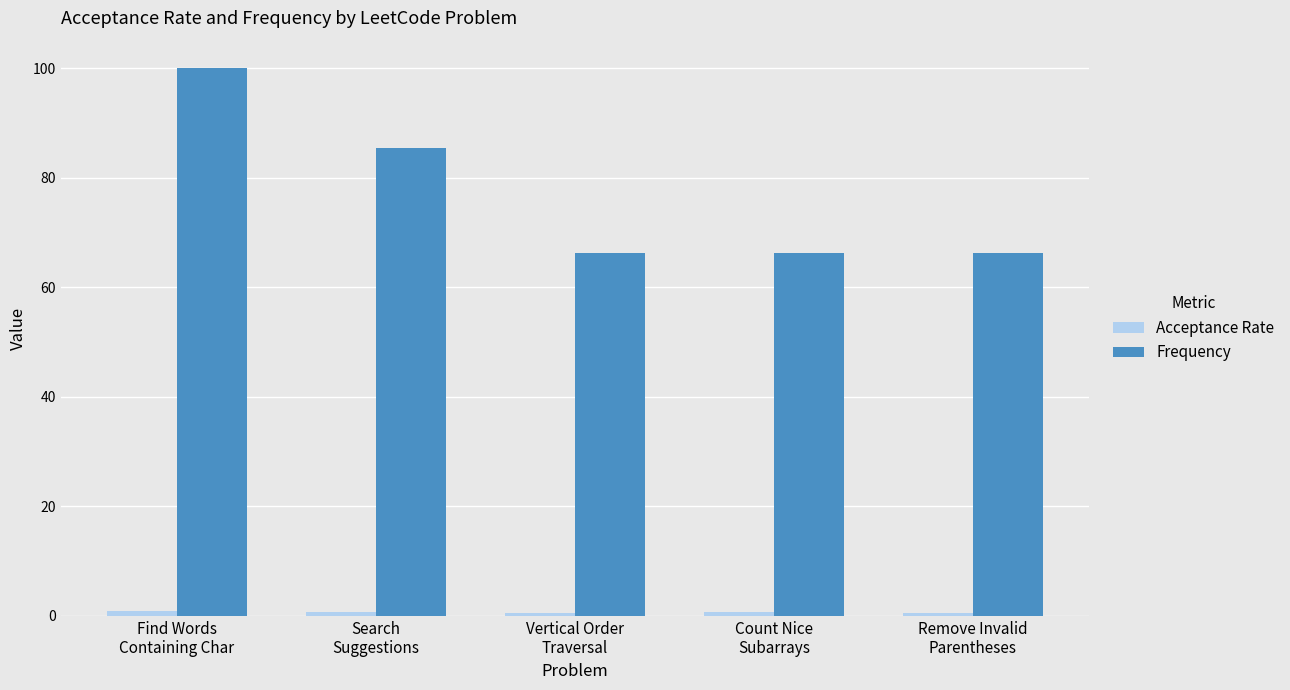

How many series are shown in this chart?

2